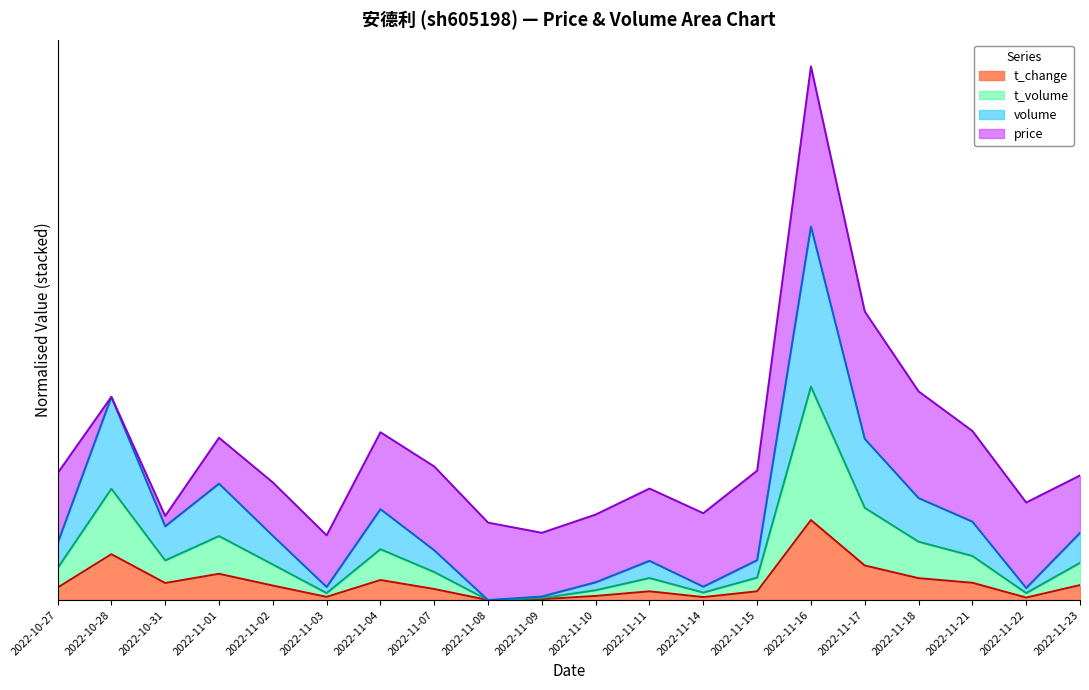

True or false: t_change and t_volume intersect in this chart.

False